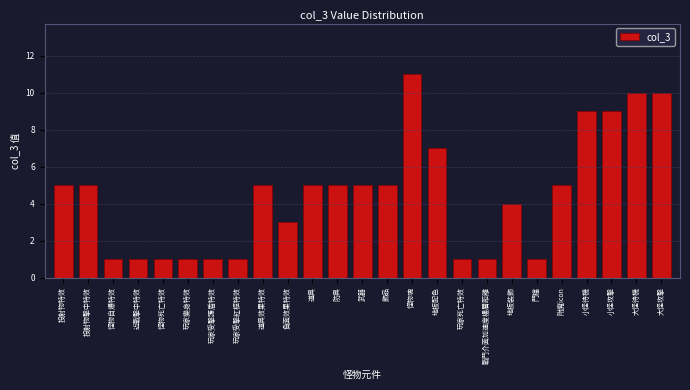

Reading left to right, list all the values displayed in this chart.

投射物特效=5	投射物擊中特效=5	怪物自爆特效=1	近戰擊中特效=1	怪物死亡特效=1	玩家變身特效=1	玩家受擊護盾特效=1	玩家受擊紅框特效=1	道具效果特效=5	負面效果特效=3	道具=5	防具=5	武器=5	飾品=5	怪物魂=11	地板配色=7	玩家死亡特效=1	戰鬥介面加速度樓層距離=1	地板裝飾=4	門檔=1	附魔icon=5	小怪待機=9	小怪攻擊=9	大怪待機=10	大怪攻擊=10